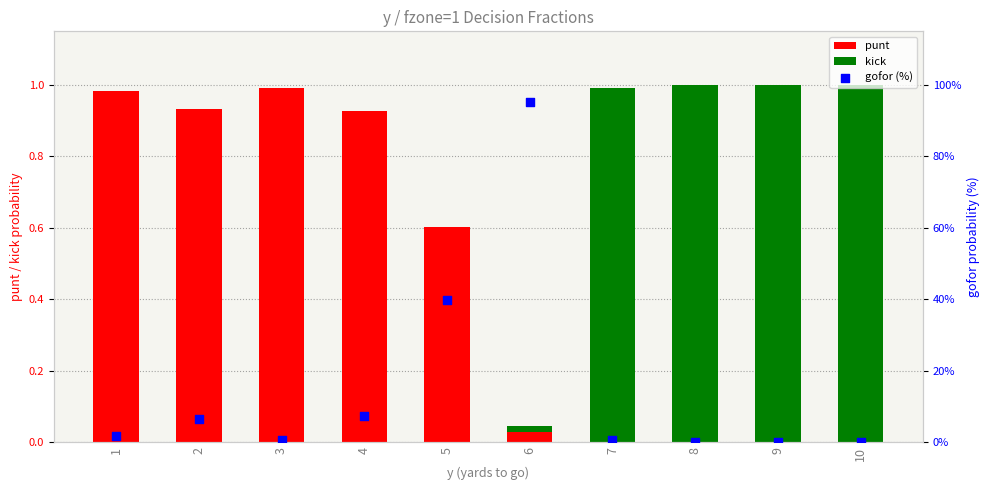

At how many categories does at least one series exceed 89?

1